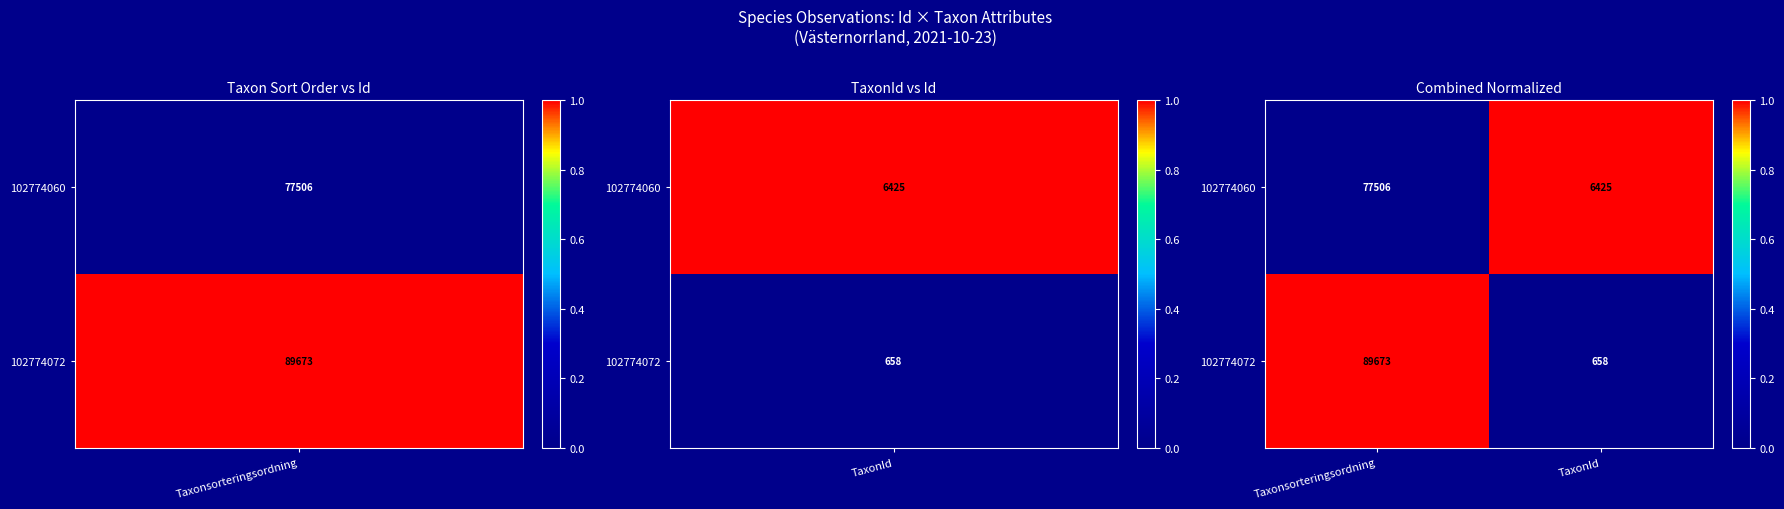

Which series has the largest range (max minus min)?

102774072